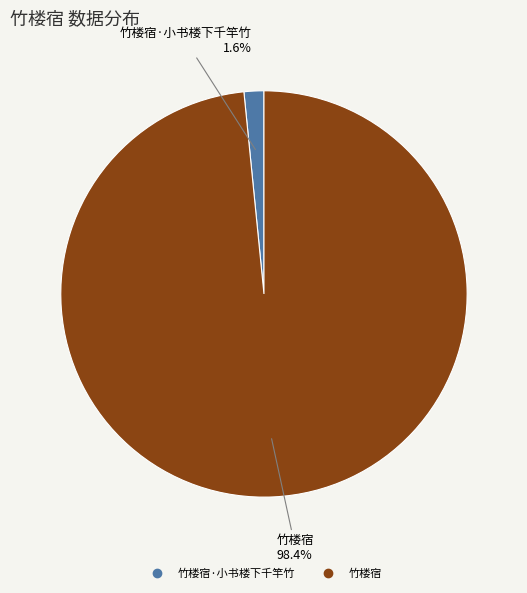

Is there a majority slice in this chart?

Yes